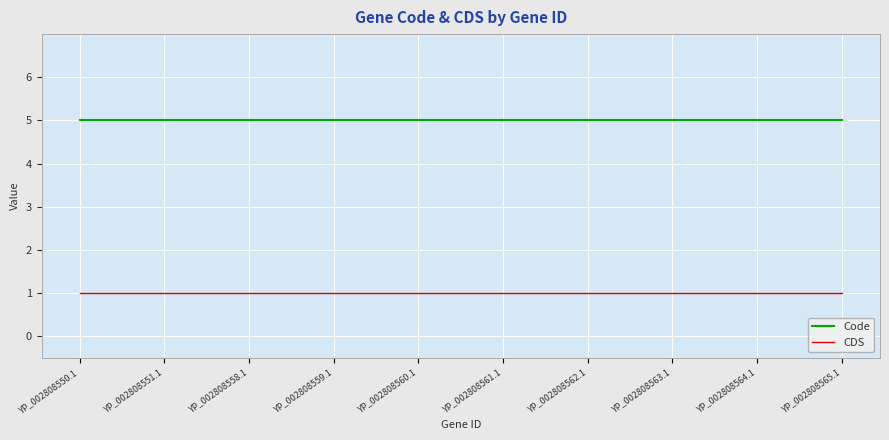

Does the chart display data point markers on the line(s)?

No